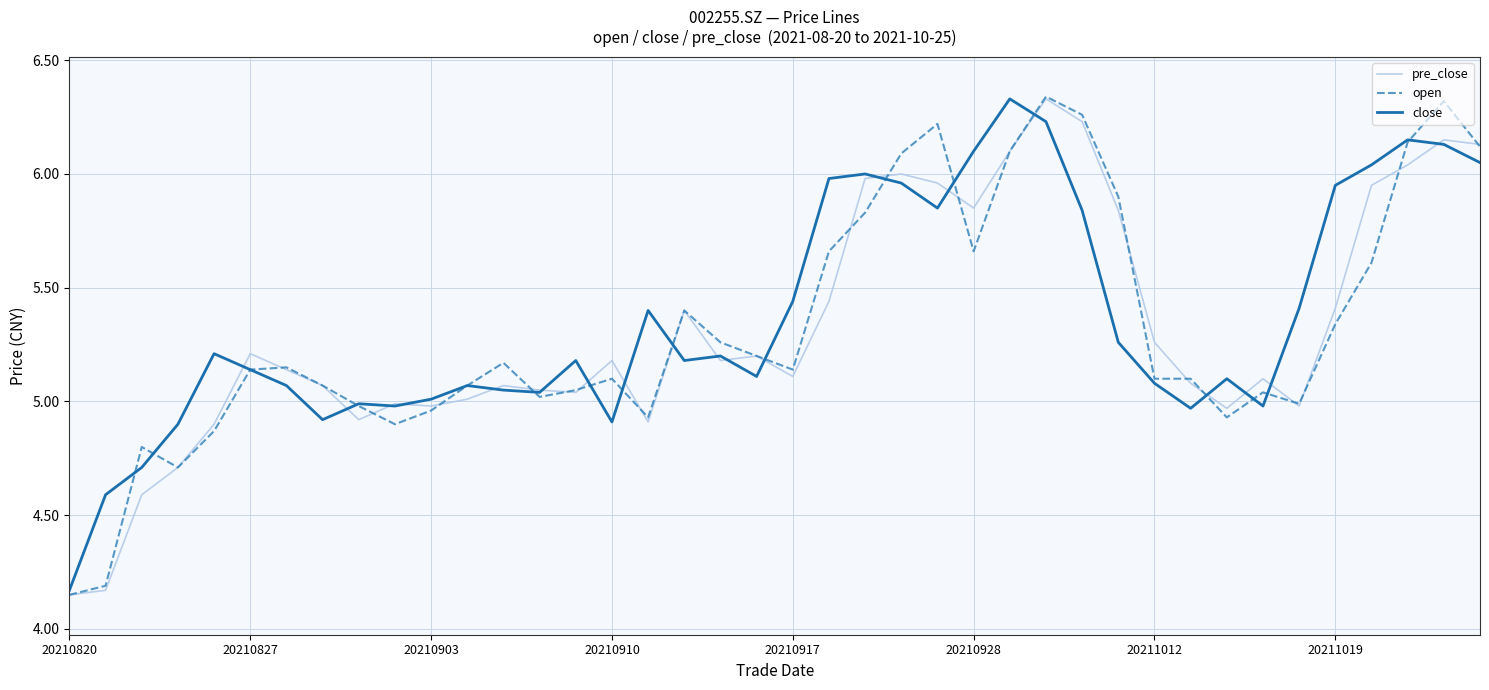

Which series ends up on top after the final intersection of close and open?

open